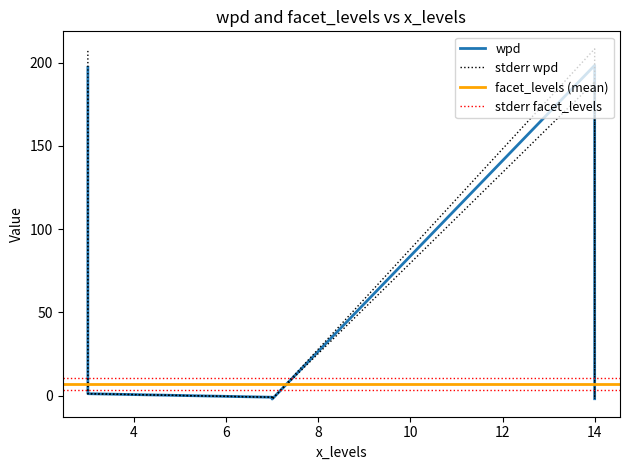

Between which two adjacent categories do facet_levels and wpd first intersect?

3 and 3